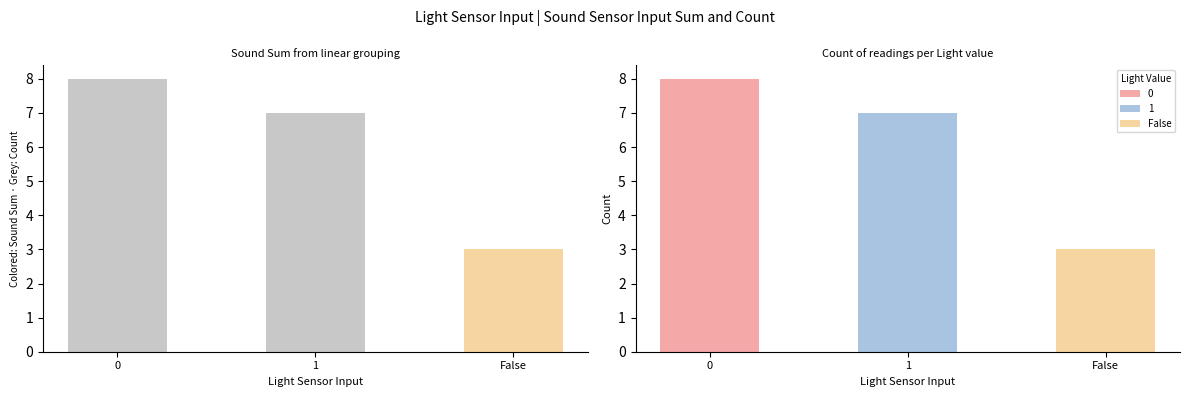

What is the sum of all Sound Sensor Sum values?

3